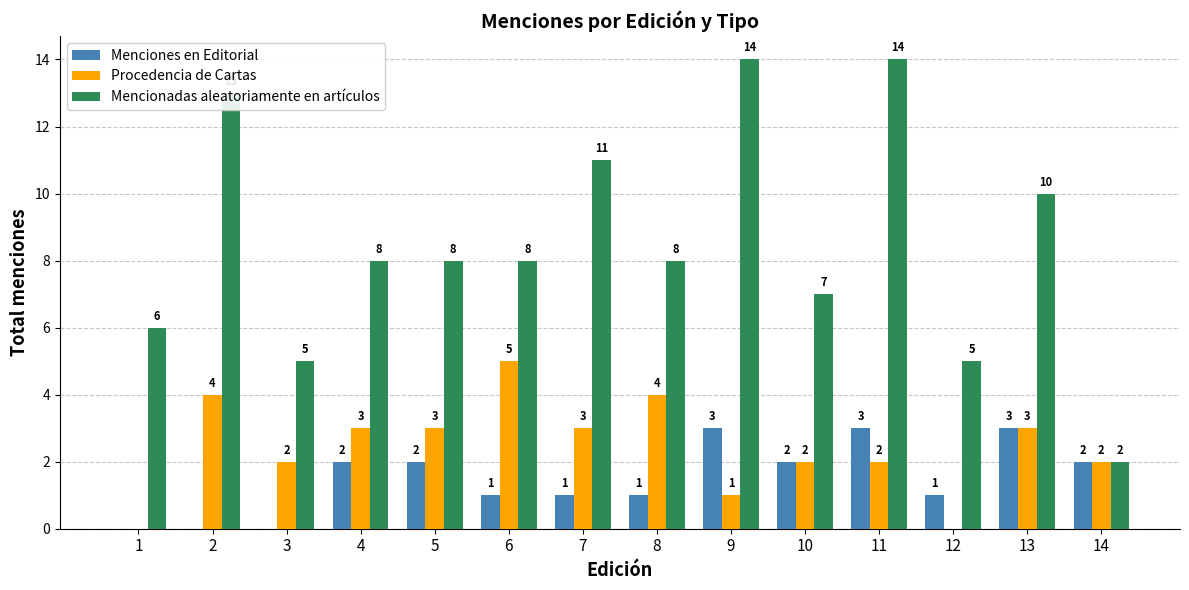

Are the bars horizontal?

No